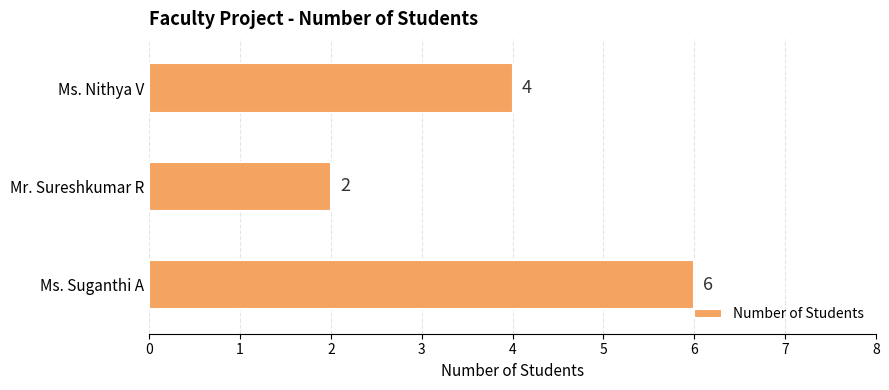

True or false: the data shows 10 at Ms. Suganthi A.

False